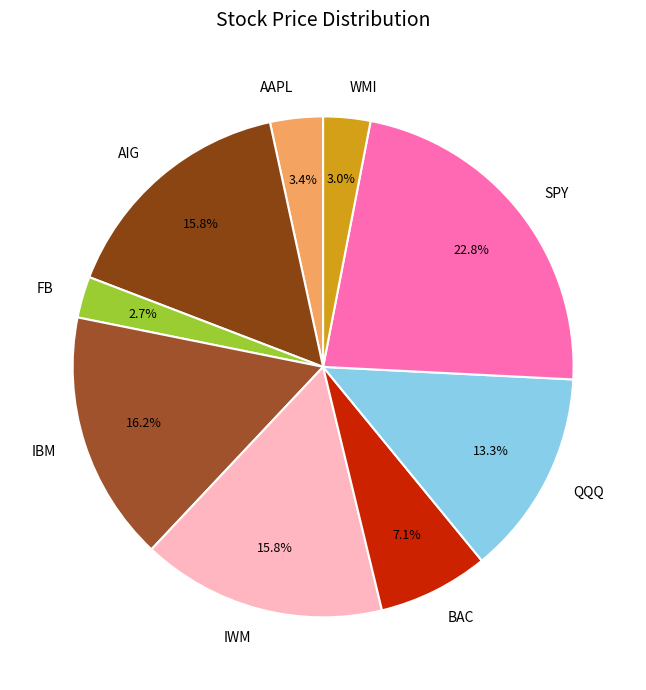

How many segments does this pie chart have?

9